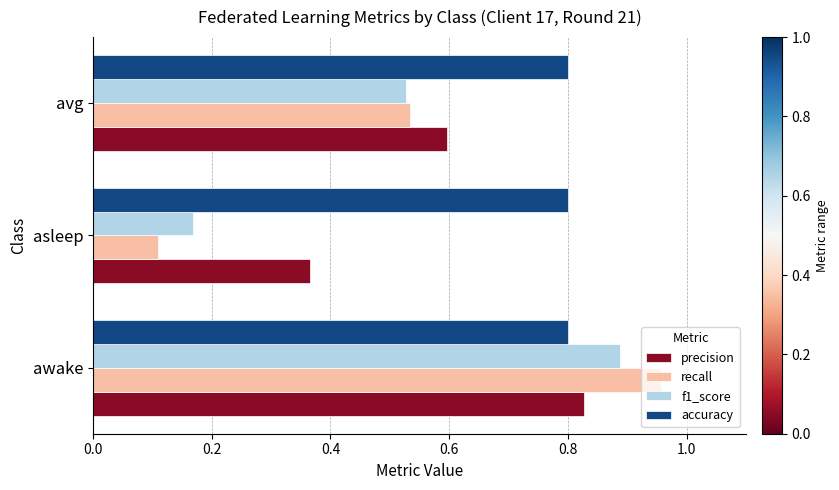

Is the value of precision at awake greater than the value of recall at asleep?

Yes